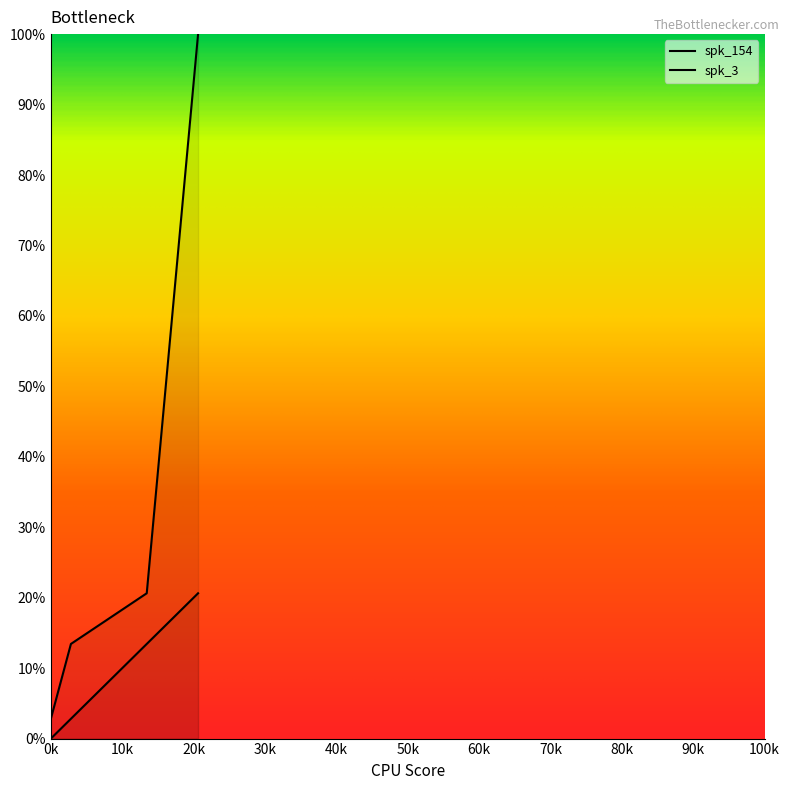

What are all the series names shown in the legend?

spk_154, spk_3